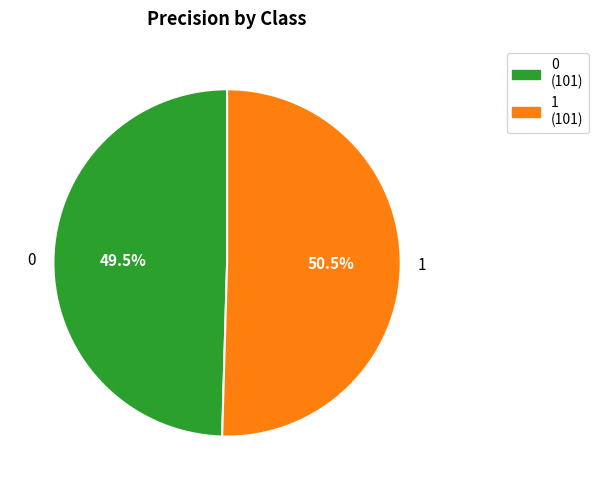

Count the number of slices in the pie.

2